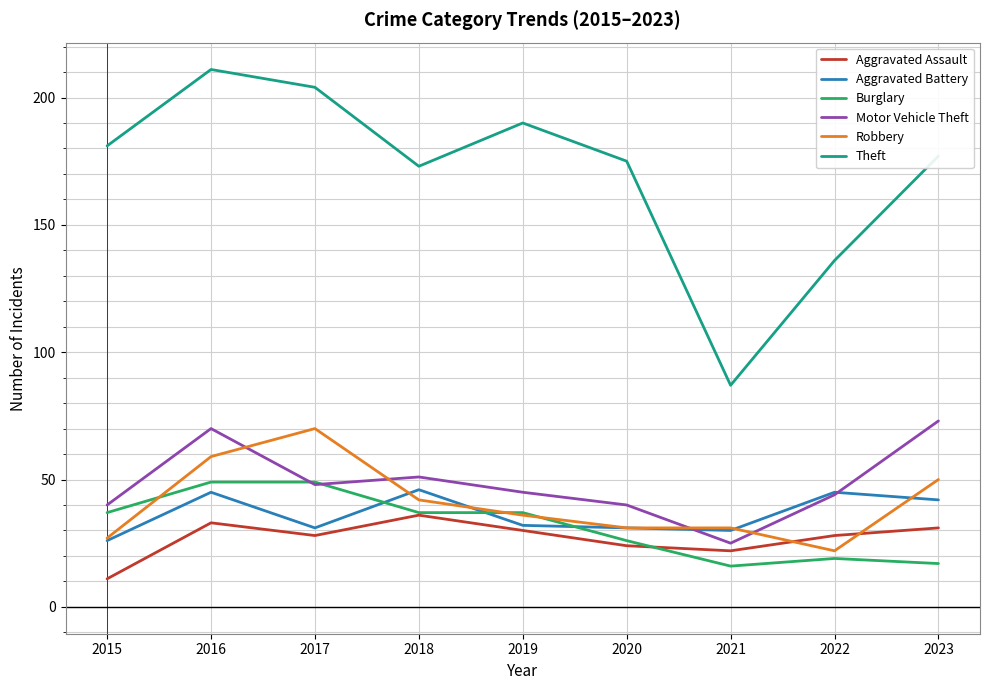

Which category has the lowest value across all series?

2015